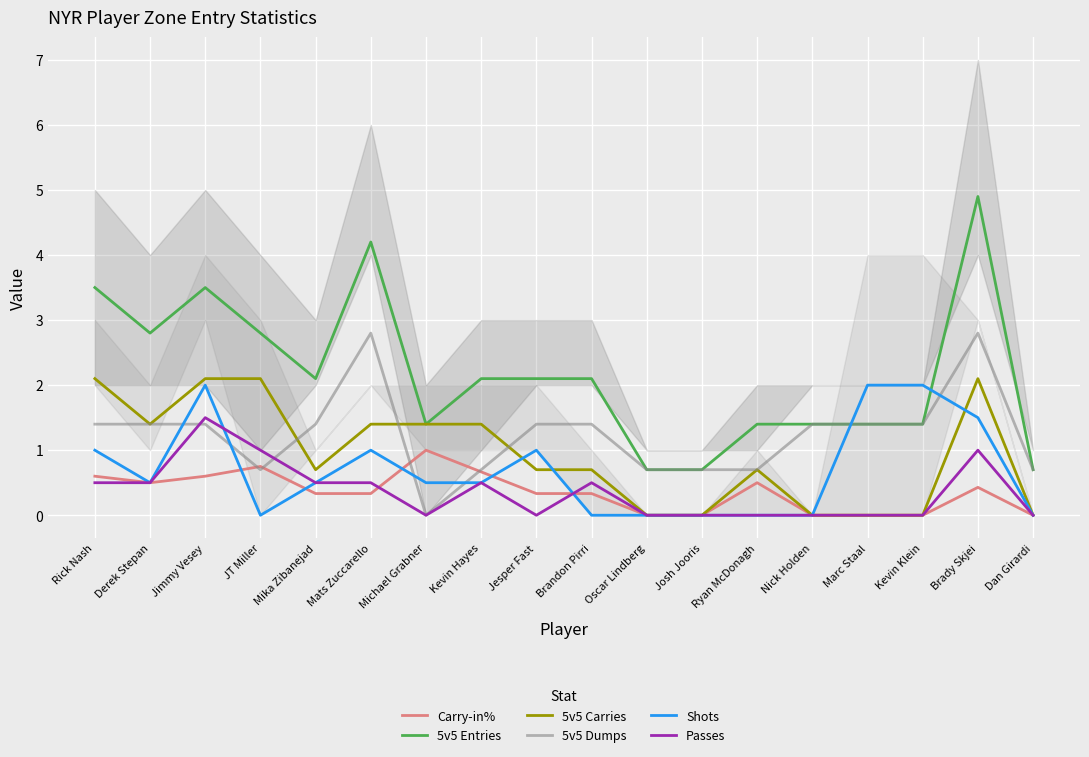

What is the value of the Carry-in% point at the 2nd from the left?

0.5